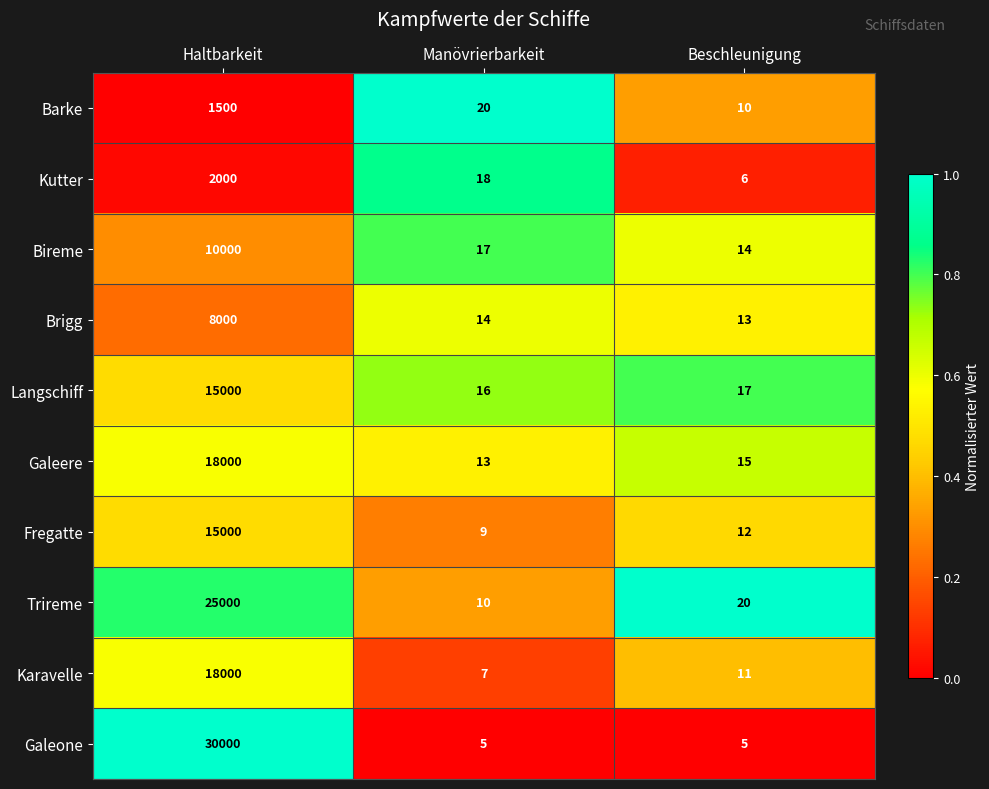

Between Haltbarkeit and Beschleunigung, which series saw the biggest shift?

Galeone